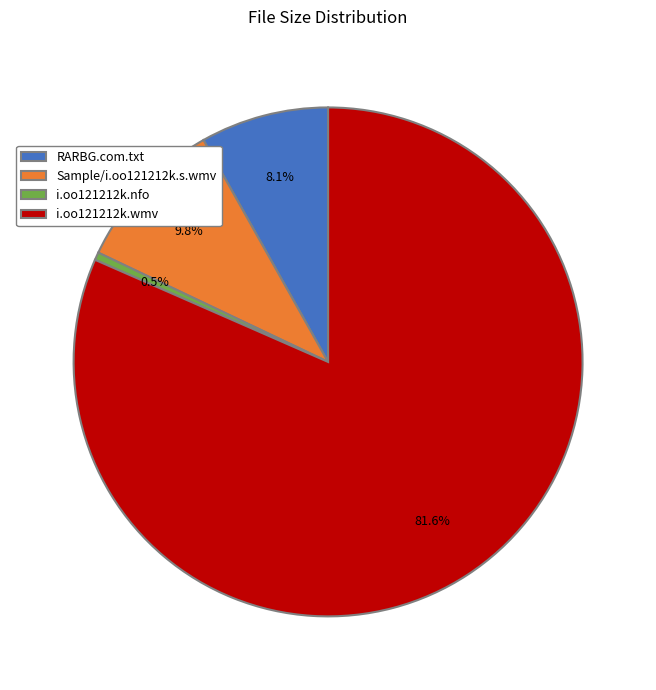

What is the largest slice in the pie chart?

i.oo121212k.wmv